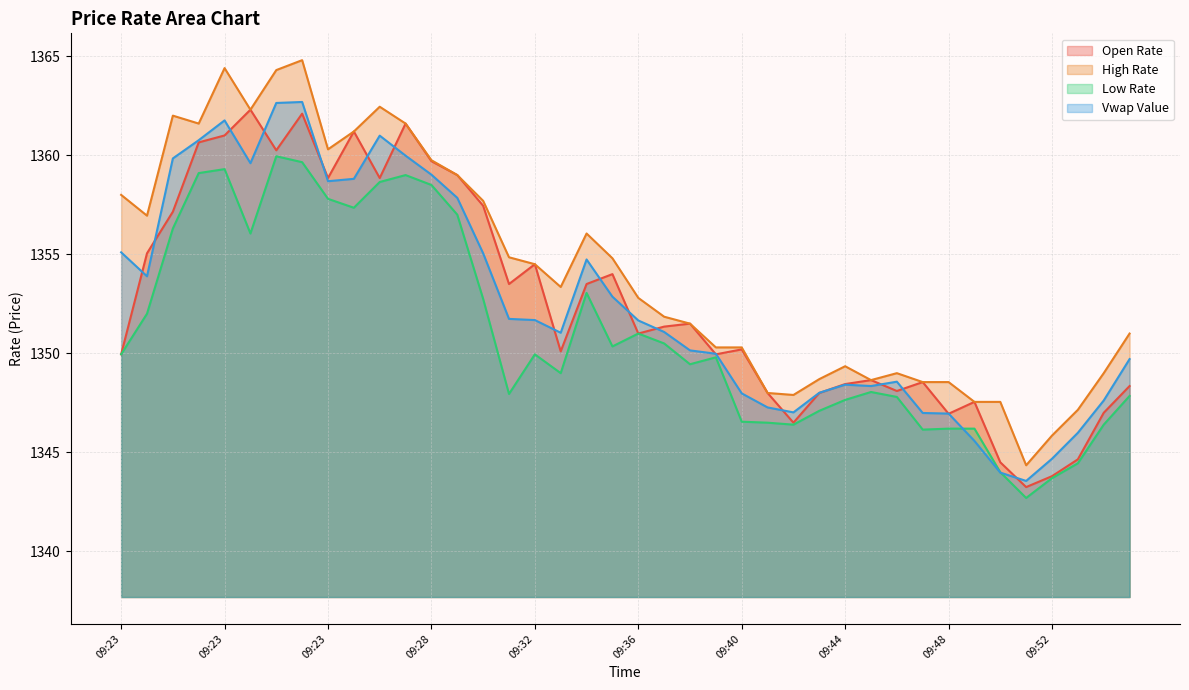

At 09:42, list the series in order from largest to smallest.

High Rate, Vwap Value, Open Rate, Low Rate